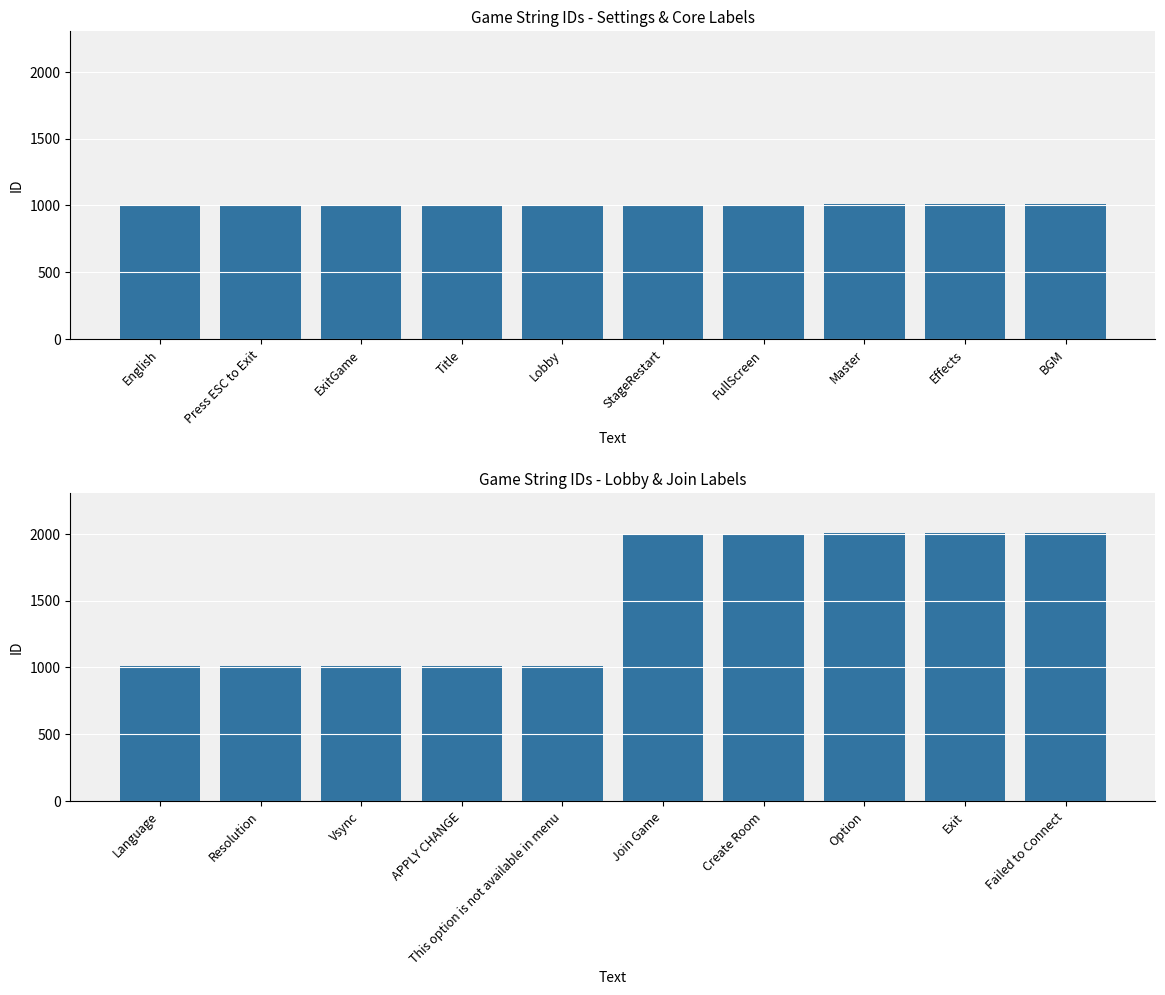

Approximately how many times larger is the value at Resolution compared to Language?

1.0